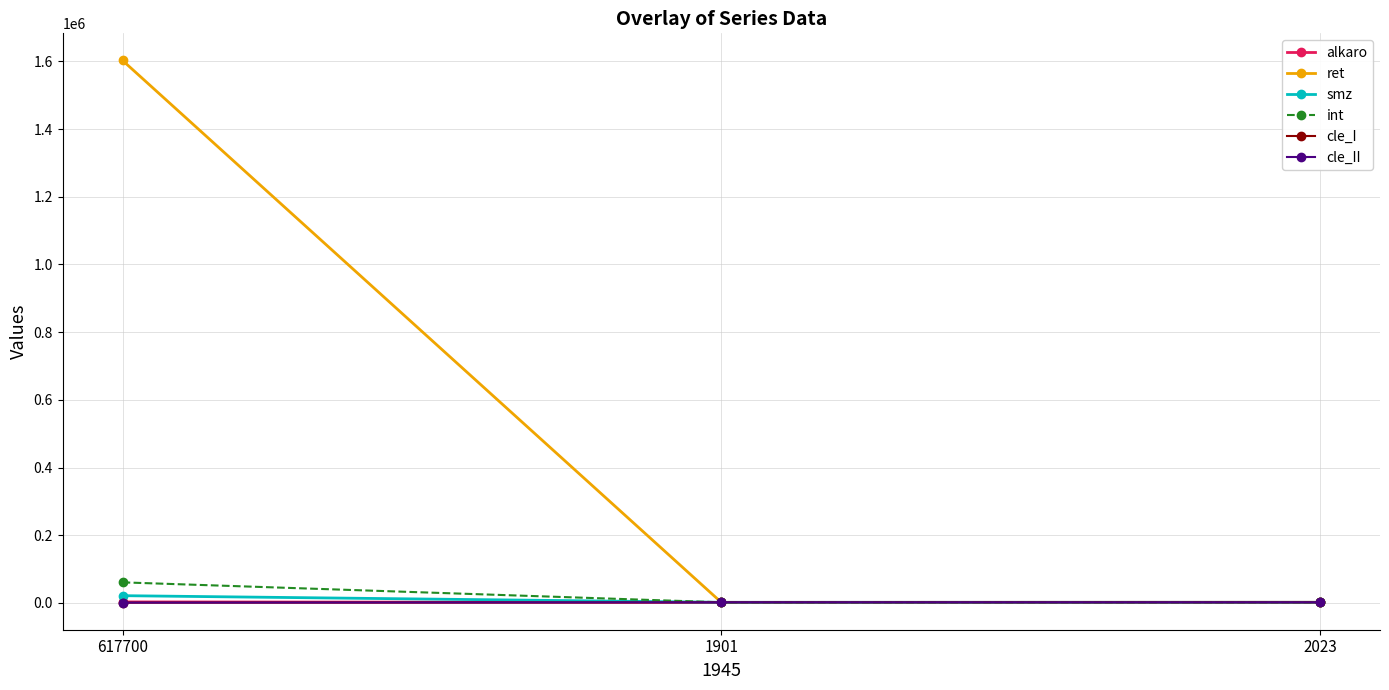

Which category has the highest value across all series?

617700